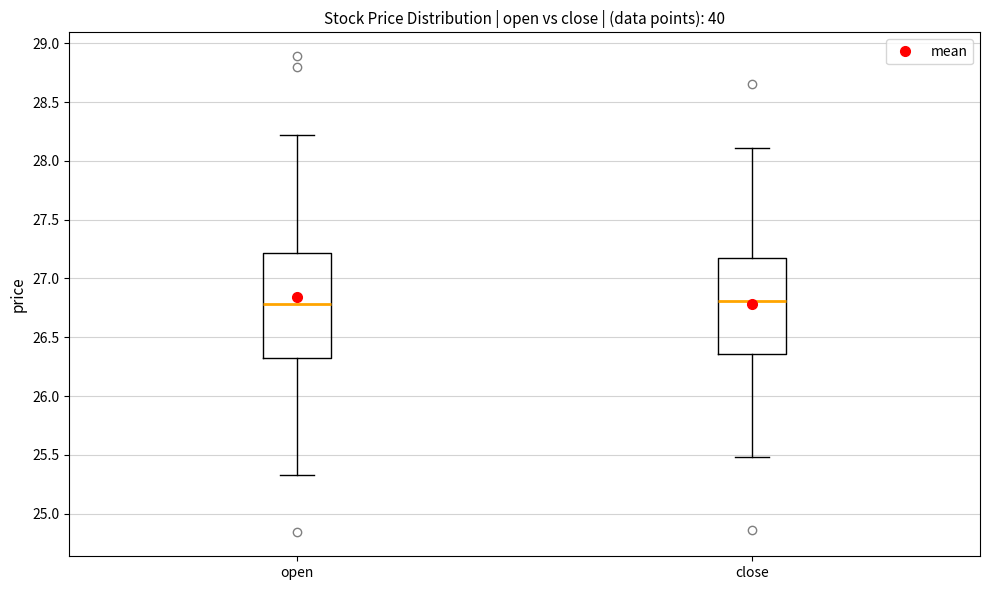

Reading left to right, transcribe this box plot: for each box, give where its median line is, the range the box spans, and where its two whiskers end, as read against the y-axis. The values are not printed on the chart, so give them approximately, as read against the axis.

open: median 26.80, box 26.35 to 27.20, whiskers 25.35 to 28.20
close: median 26.80, box 26.35 to 27.20, whiskers 25.50 to 28.10